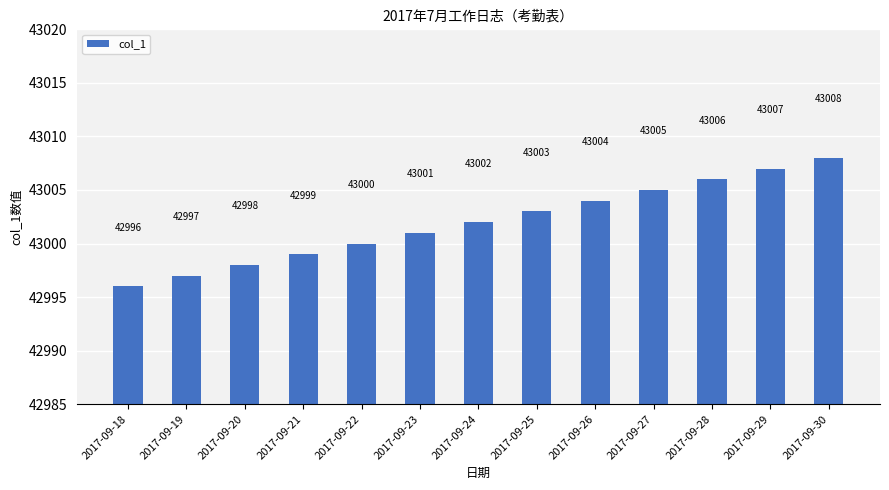

What is the minimum value shown in the chart?

42996